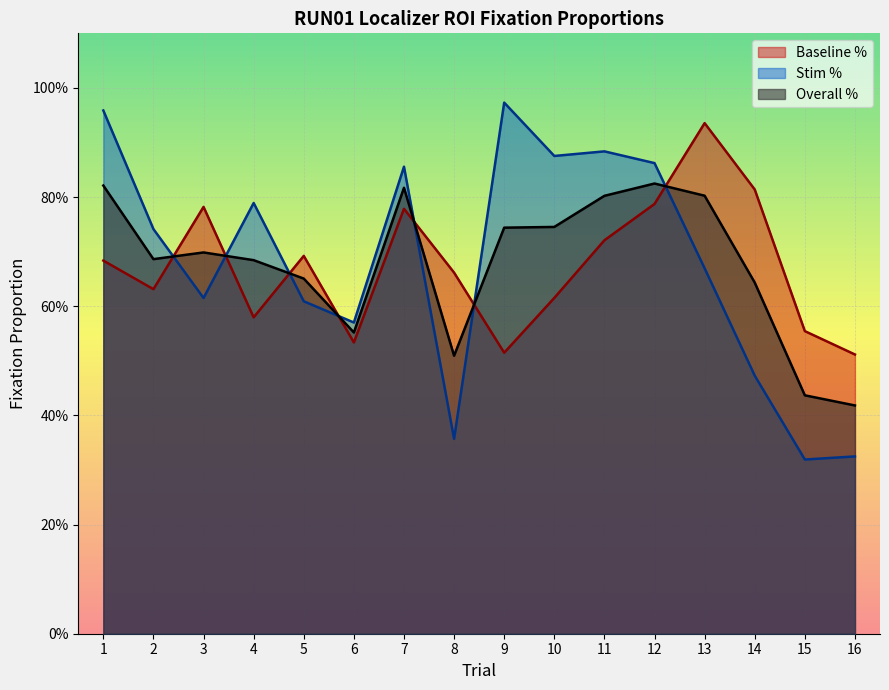

At 16, list the series in order from smallest to largest.

Stim %, Overall %, Baseline %